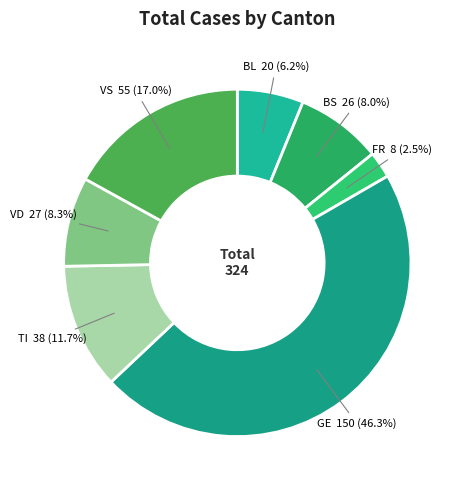

To the nearest percent, what is the average slice percentage?

14%